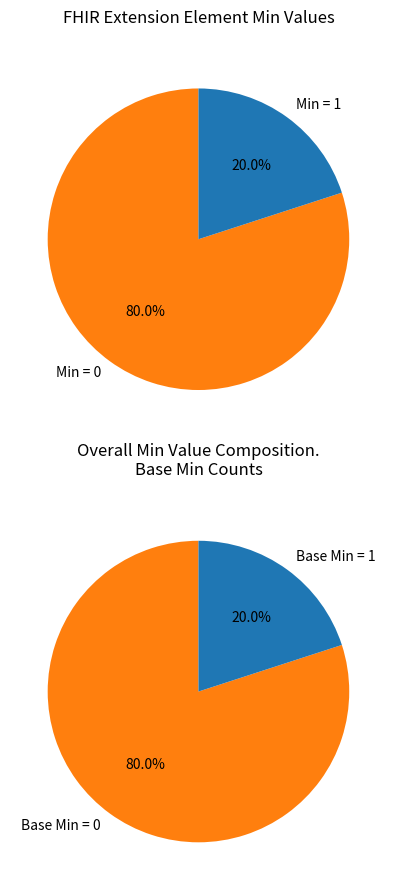

True or false: Extension accounts for 13% of the total.

False